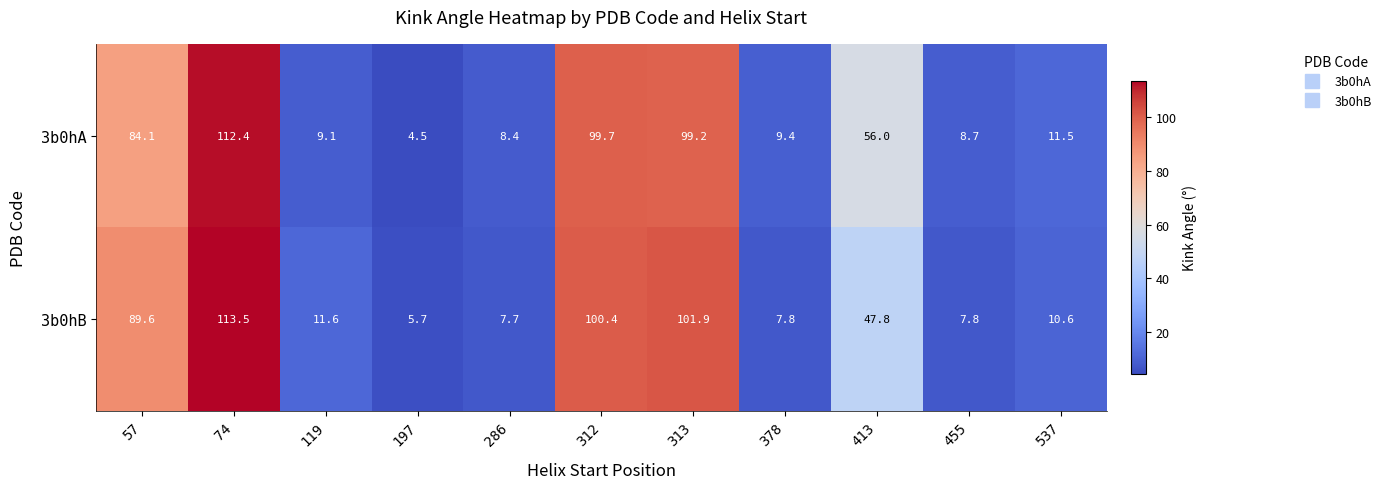

What is the maximum value for 3b0hA?

112.4